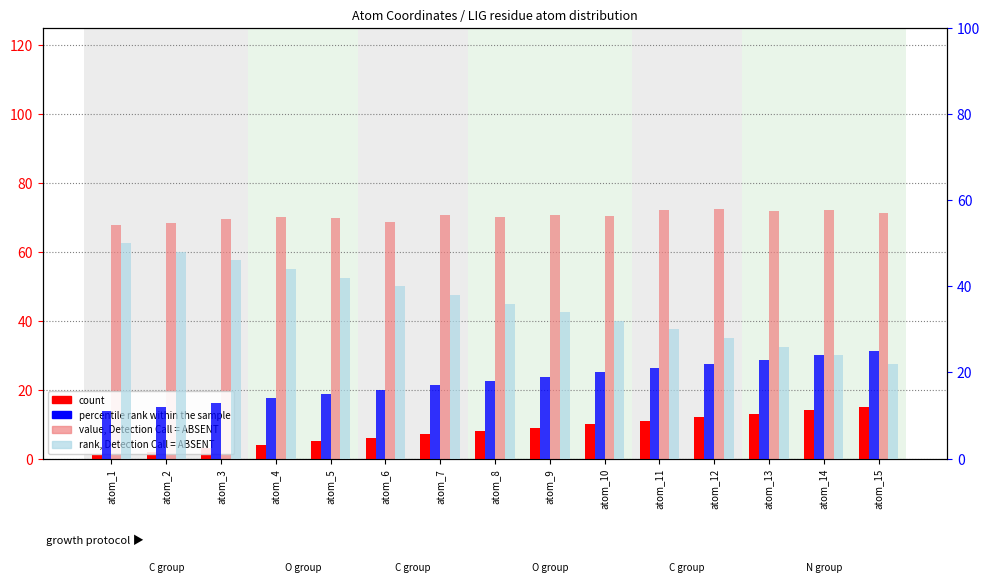

Is the value of rank, Detection Call = ABSENT at atom_10 greater than the value of value, Detection Call = ABSENT at atom_4?

No